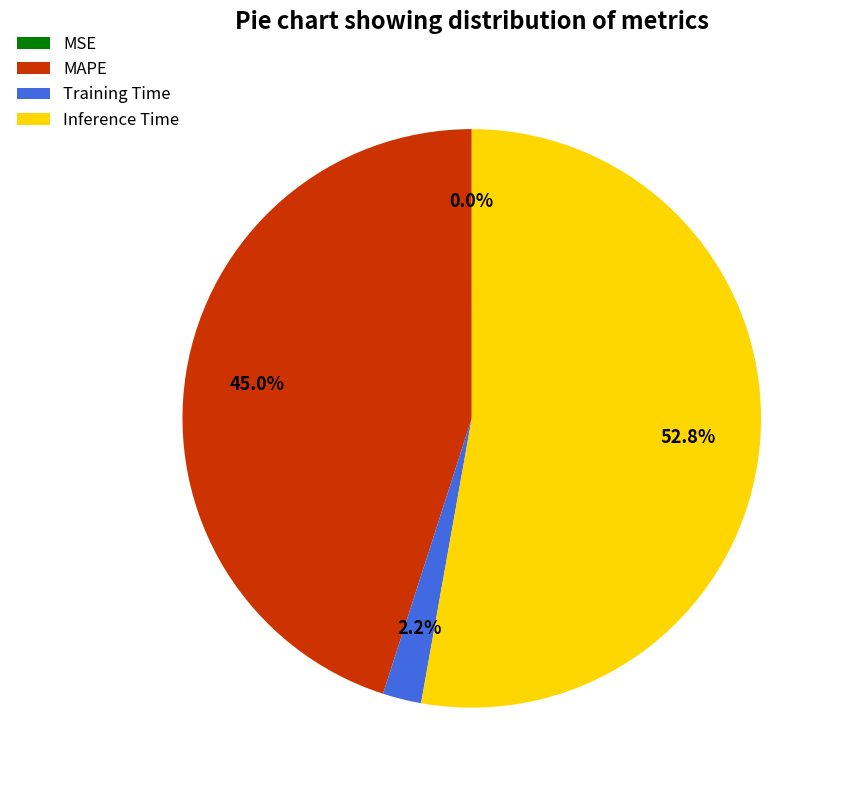

What is the largest slice in the pie chart?

Inference Time